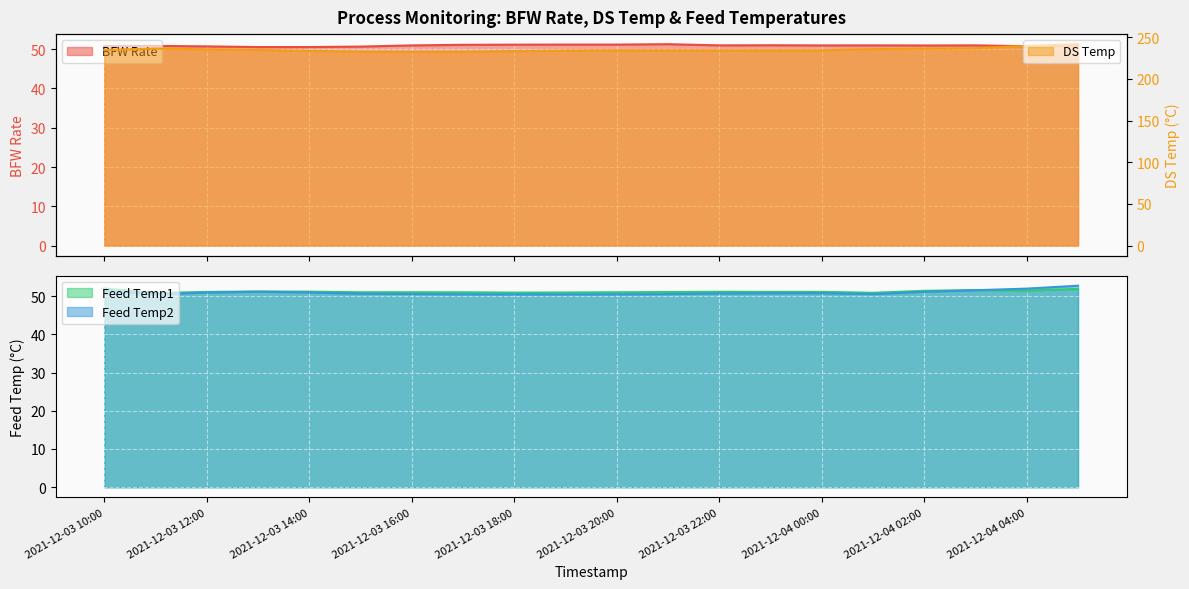

Where does the Feed Temp1 series first go above 51?

2021-12-03 10:00